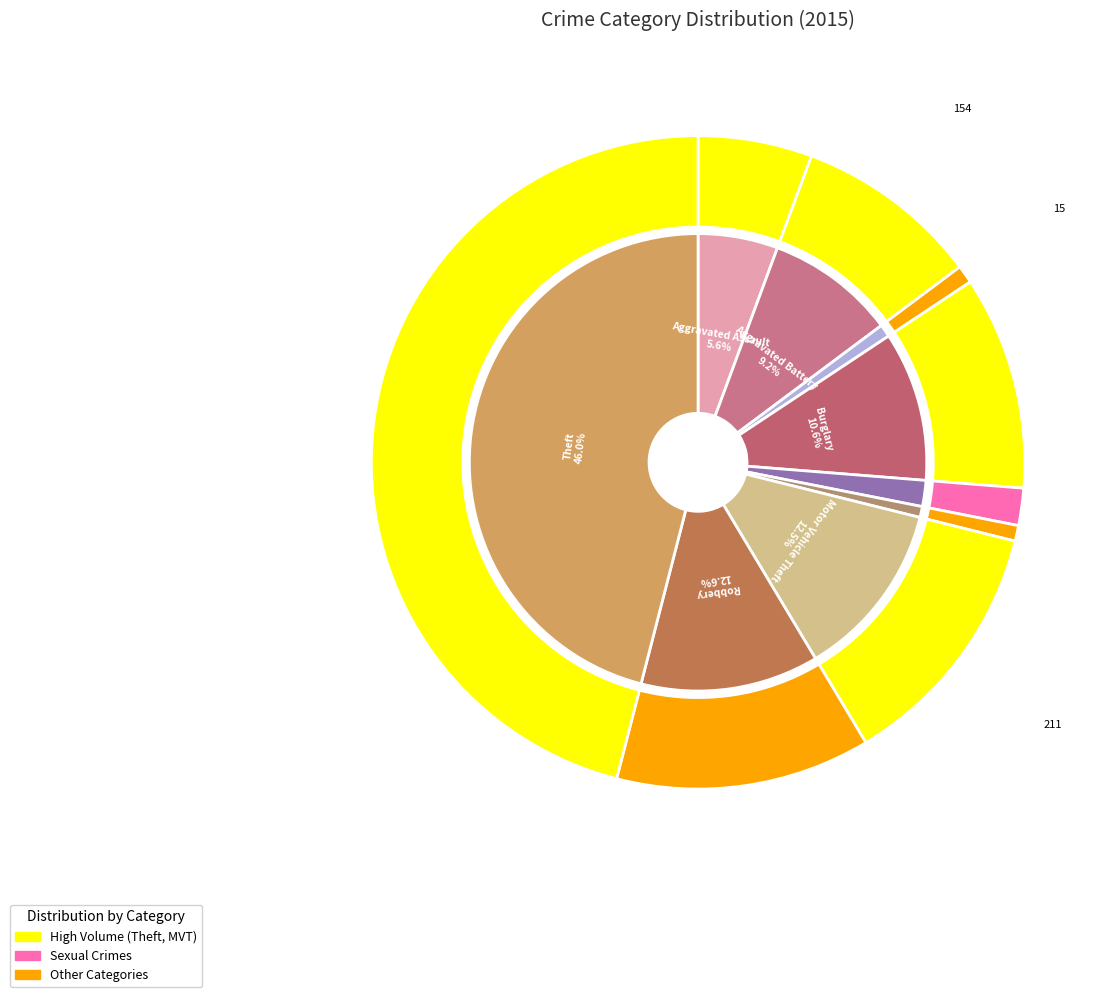

Combined, do Arson and Aggravated Battery account for over 50%?

No